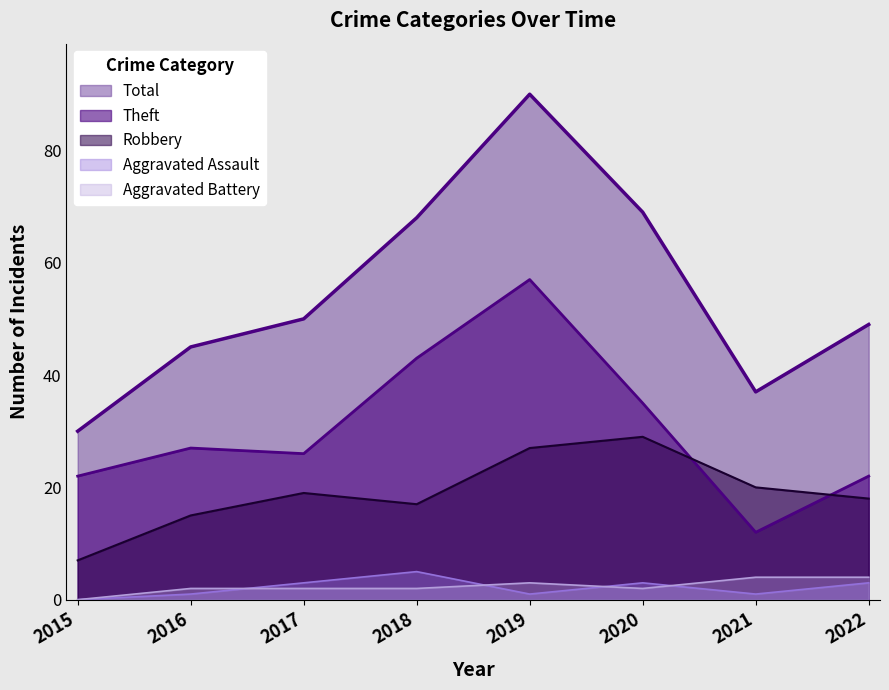

Which category has the highest value in the Aggravated Assault series?

2018